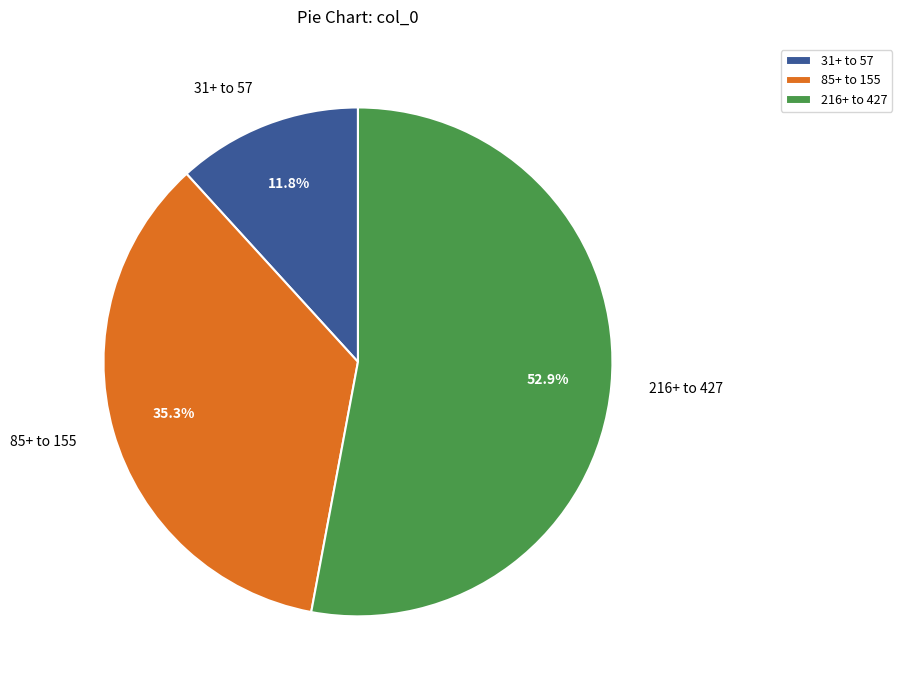

Does 216+ to 427 represent more than half of the total?

Yes